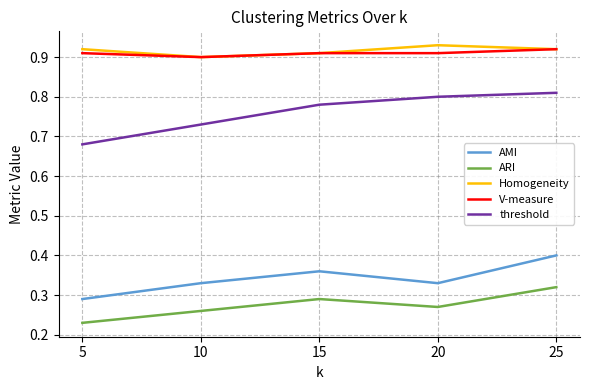

The threshold series shows 0.8 at 15. True or false?

True